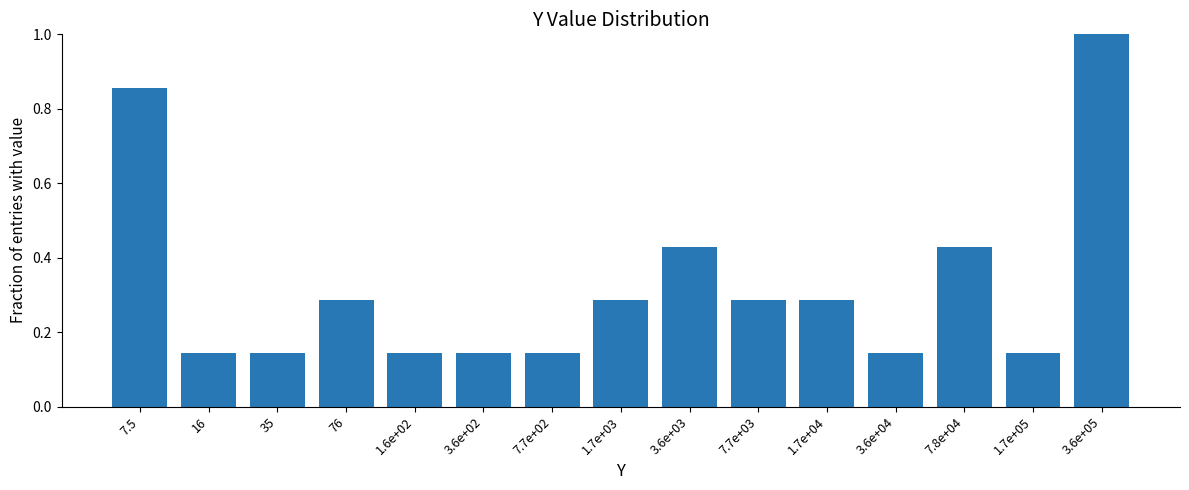

What is the value of the 15th bar from the left?

1.0